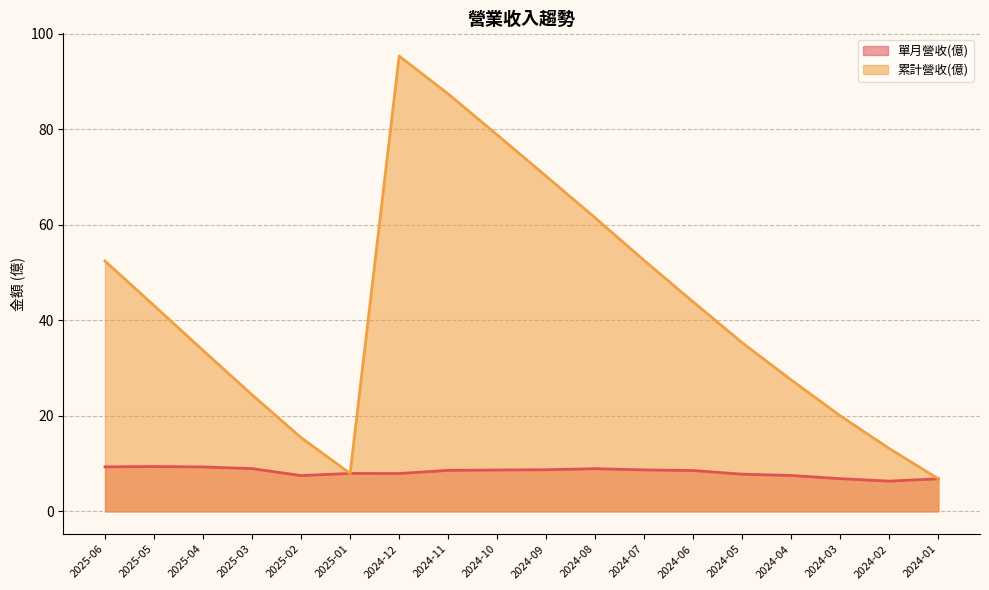

At how many categories does at least one series exceed 13?

16